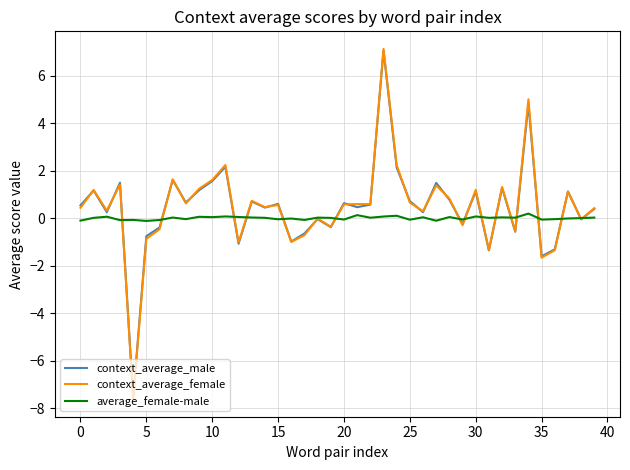

True or false: average_female-male and context_average_female cross at least once.

True